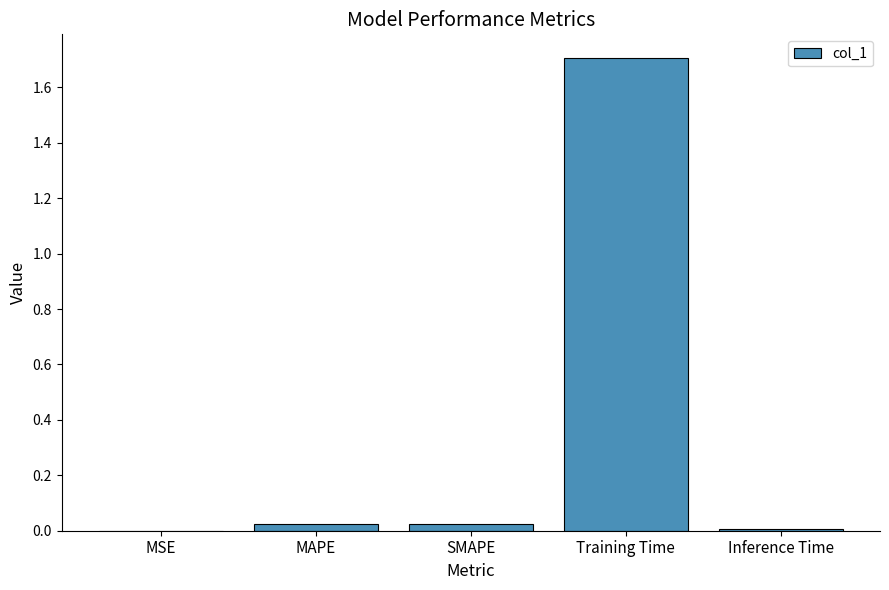

Which has a higher value, Training Time or MSE?

Training Time